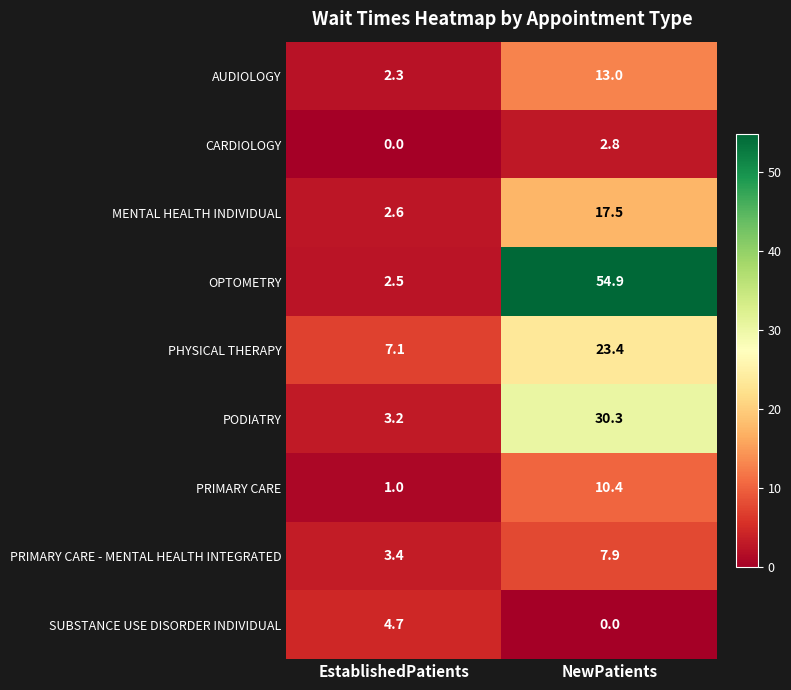

What is the maximum value for CARDIOLOGY?

2.8